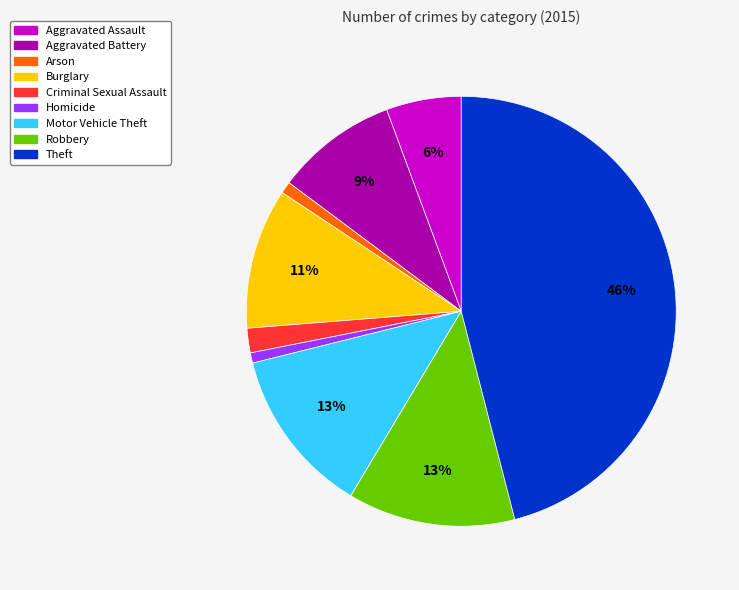

True or false: Robbery accounts for 6% of the total.

False